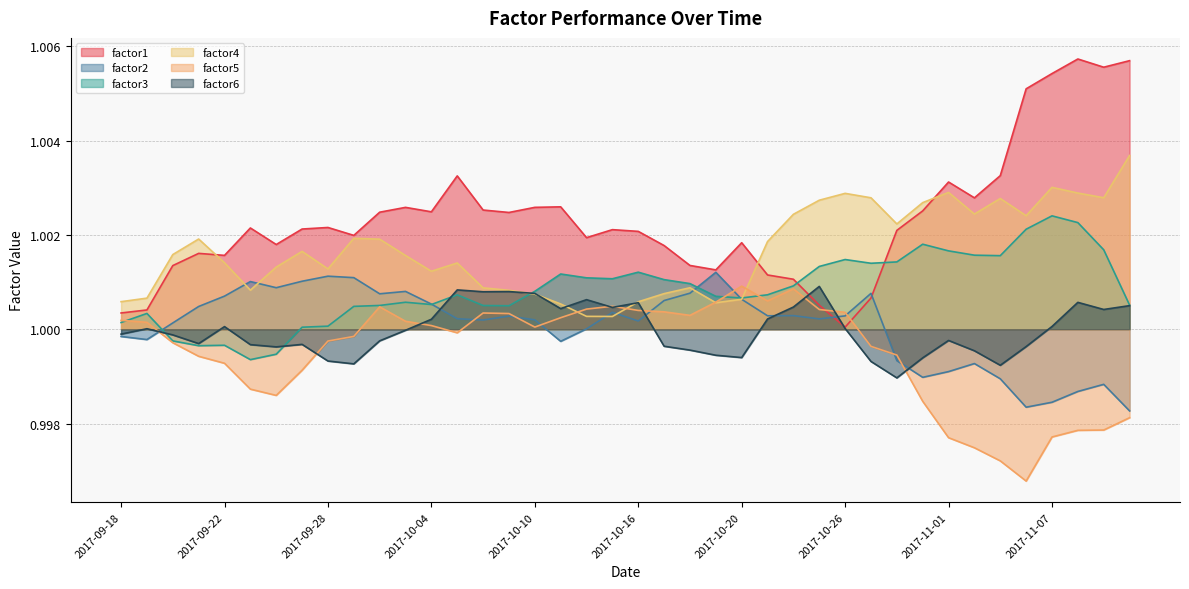

At 2017-11-06, list the series in order from smallest to largest.

factor5, factor2, factor6, factor3, factor4, factor1